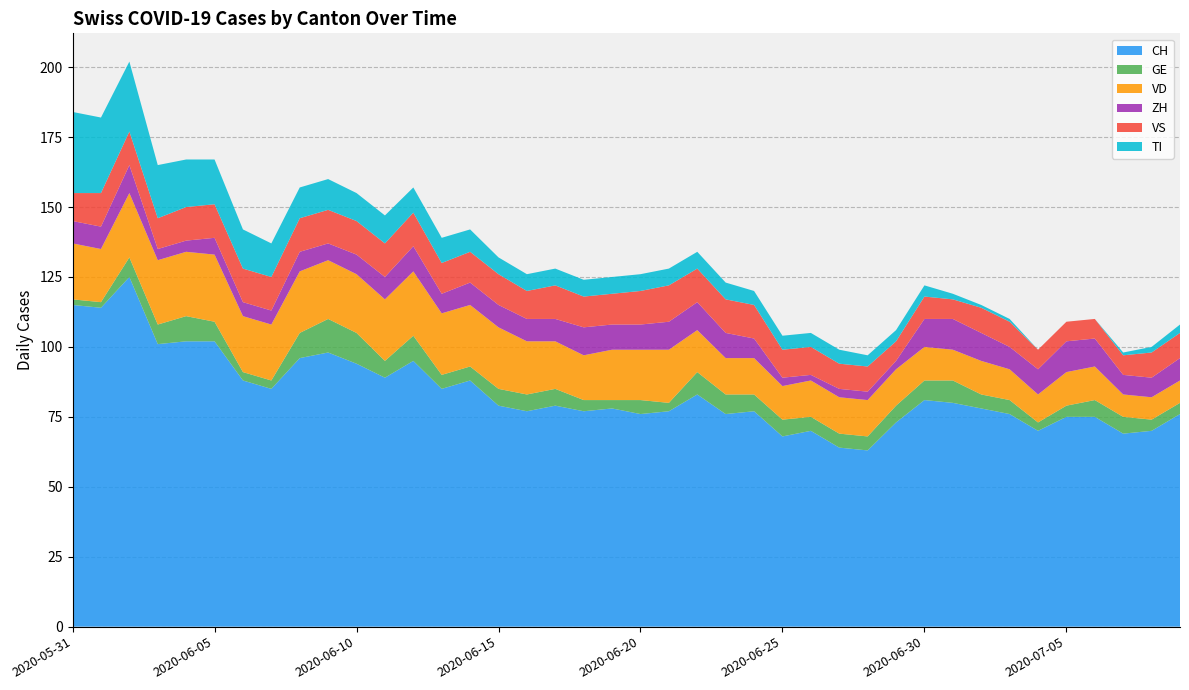

Reading right to left, extract all data points from this chart.

CH: 76	70	69	75	75	70	76	78	80	81	73	63	64	70	68	77	76	83	77	76	78	77	79	77	79	88	85	95	89	94	98	96	85	88	102	102	101	125	114	115
GE: 4	4	6	6	4	3	5	5	8	7	6	5	5	5	6	6	7	8	3	5	3	4	6	6	6	5	5	9	6	11	12	9	3	3	7	9	7	7	2	2
VD: 8	8	8	12	12	10	11	12	11	12	13	13	13	13	12	13	13	15	19	18	18	16	17	19	22	22	22	23	22	21	21	22	20	20	24	23	23	23	19	20
ZH: 8	7	7	10	11	9	8	10	11	10	3	3	3	2	3	7	9	10	10	9	9	10	8	8	8	8	7	9	8	7	6	7	5	5	6	4	4	10	8	8
VS: 9	9	7	7	7	7	9	9	7	8	7	9	9	10	10	12	12	12	13	12	11	11	12	10	11	11	11	12	12	12	12	12	12	12	12	12	11	12	12	10
TI: 3	2	1	0	0	0	1	1	2	4	4	4	5	5	5	5	6	6	6	6	6	6	6	6	6	8	9	9	10	10	11	11	12	14	16	17	19	25	27	29